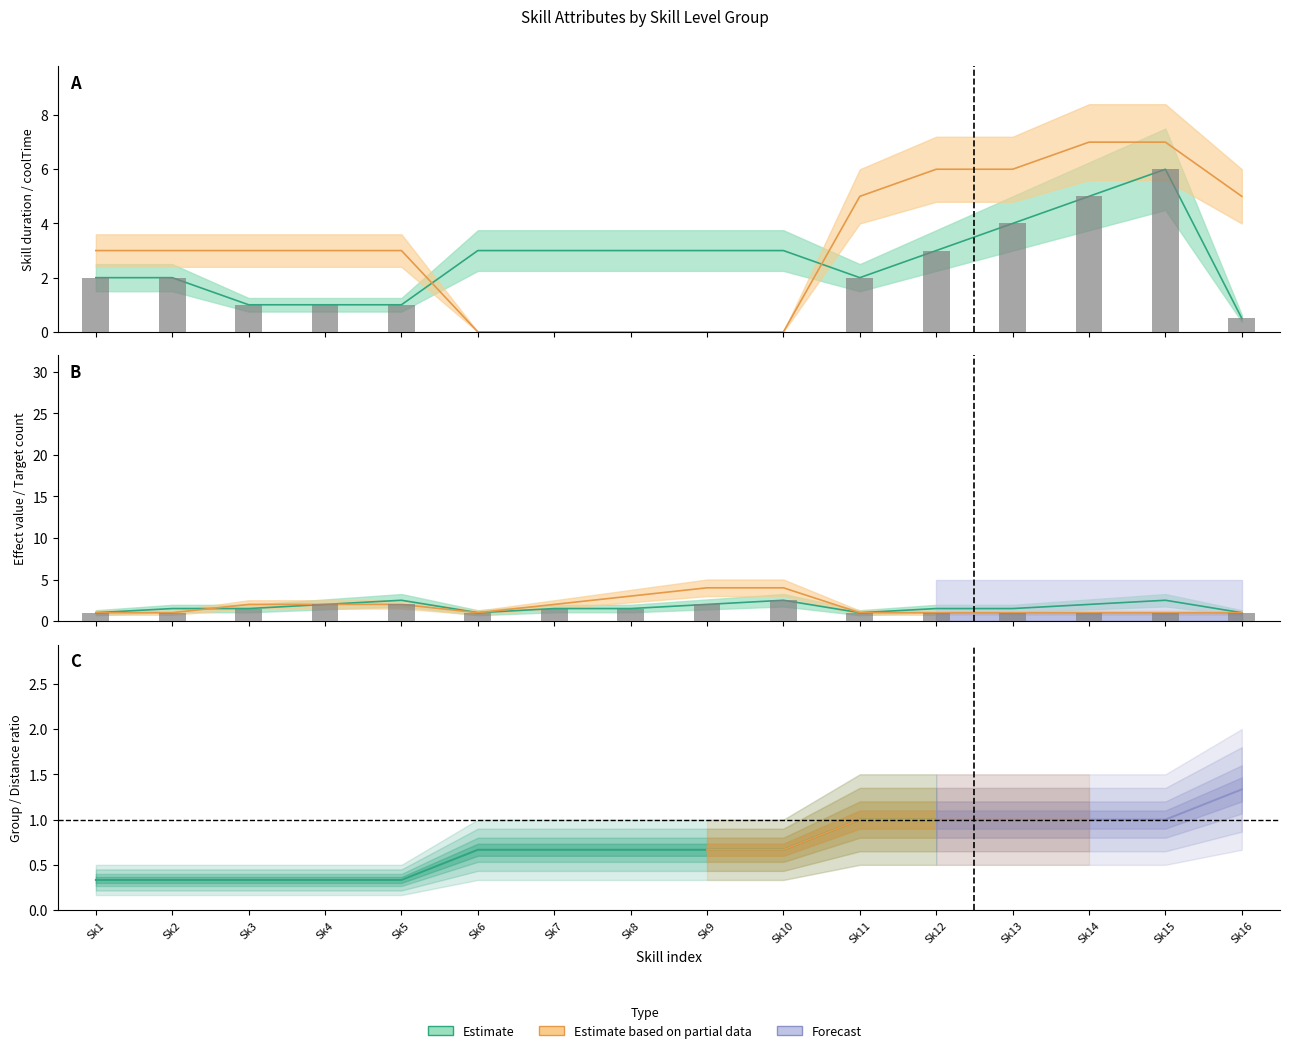

At how many categories does at least one series exceed 4?

6